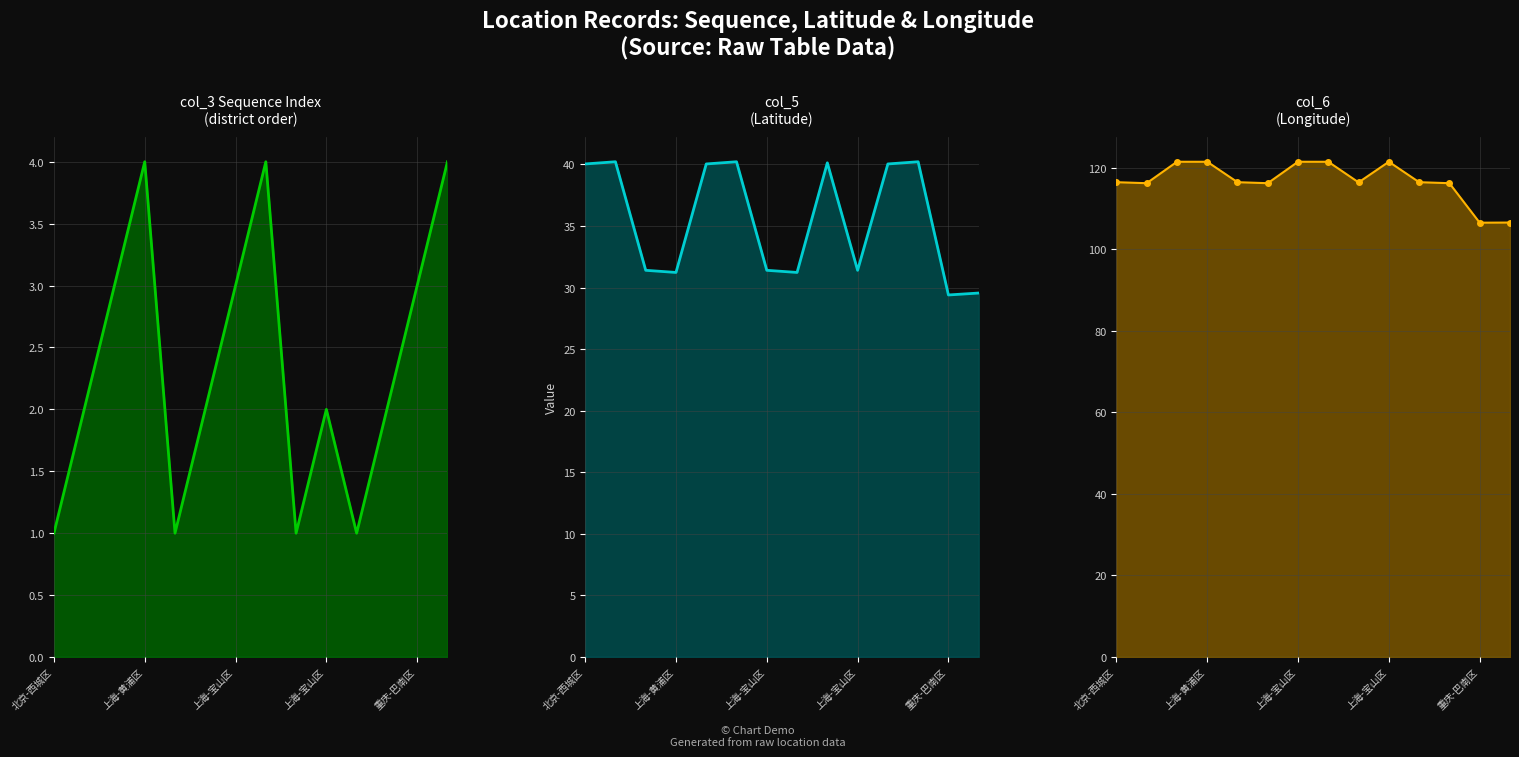

Where is the first local maximum for col_6 (lon)?

上海-宝山区